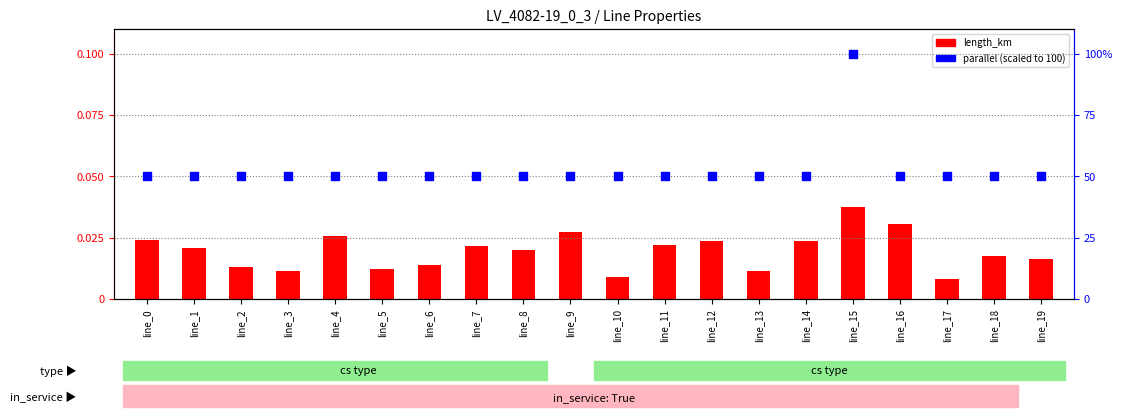

What are all the series names shown in the legend?

length_km, parallel (scaled)